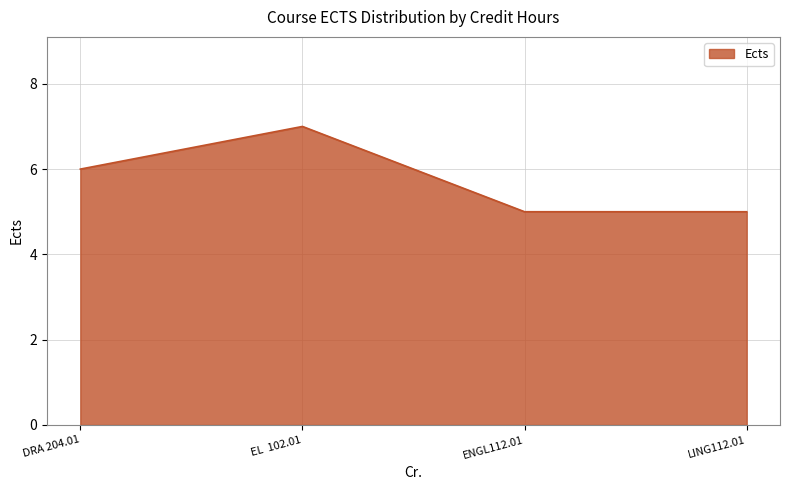

What is the sum of the values at ENGL112.01 and LING112.01?

10